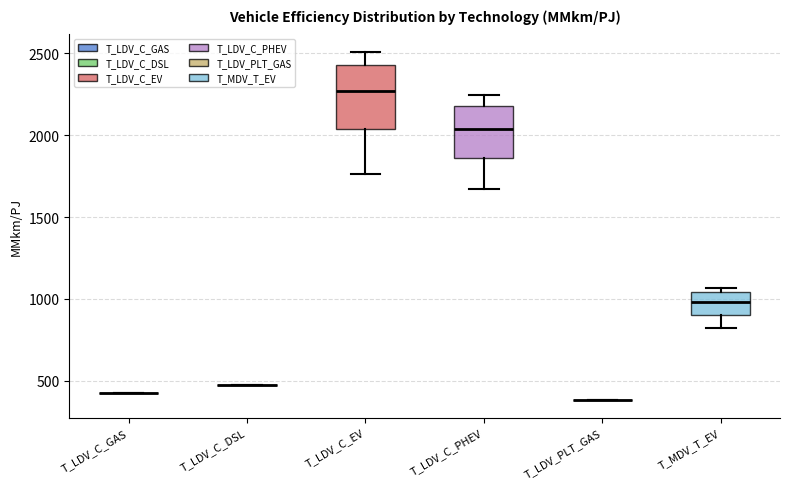

Comparing the boxes themselves (not the whiskers), which one is the tallest?

T_LDV_C_EV